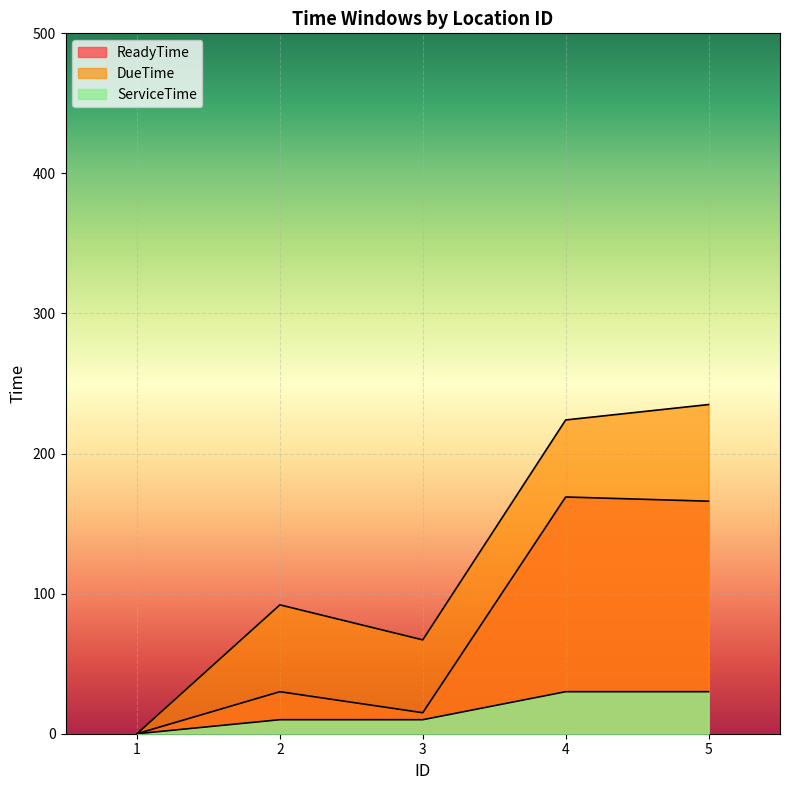

Which category has the highest value across all series?

5